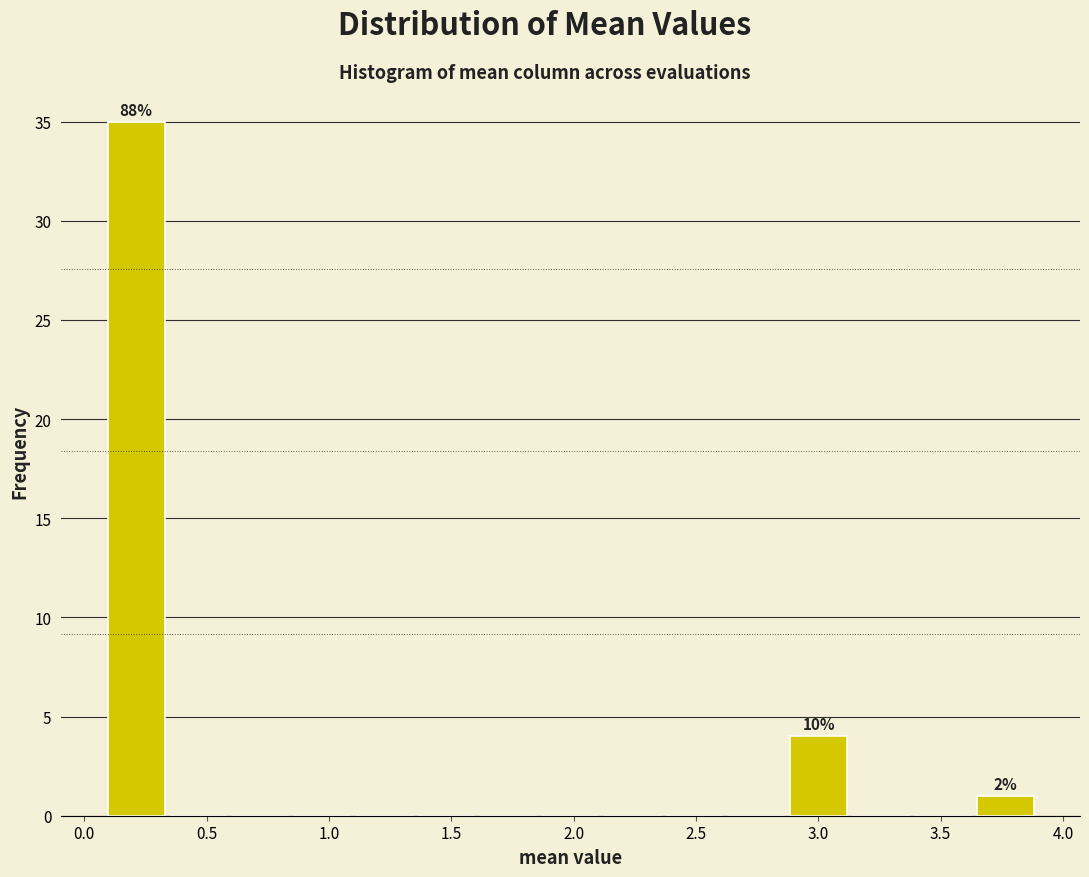

Which range on the x-axis has the tallest bar?

0.10 to 0.35